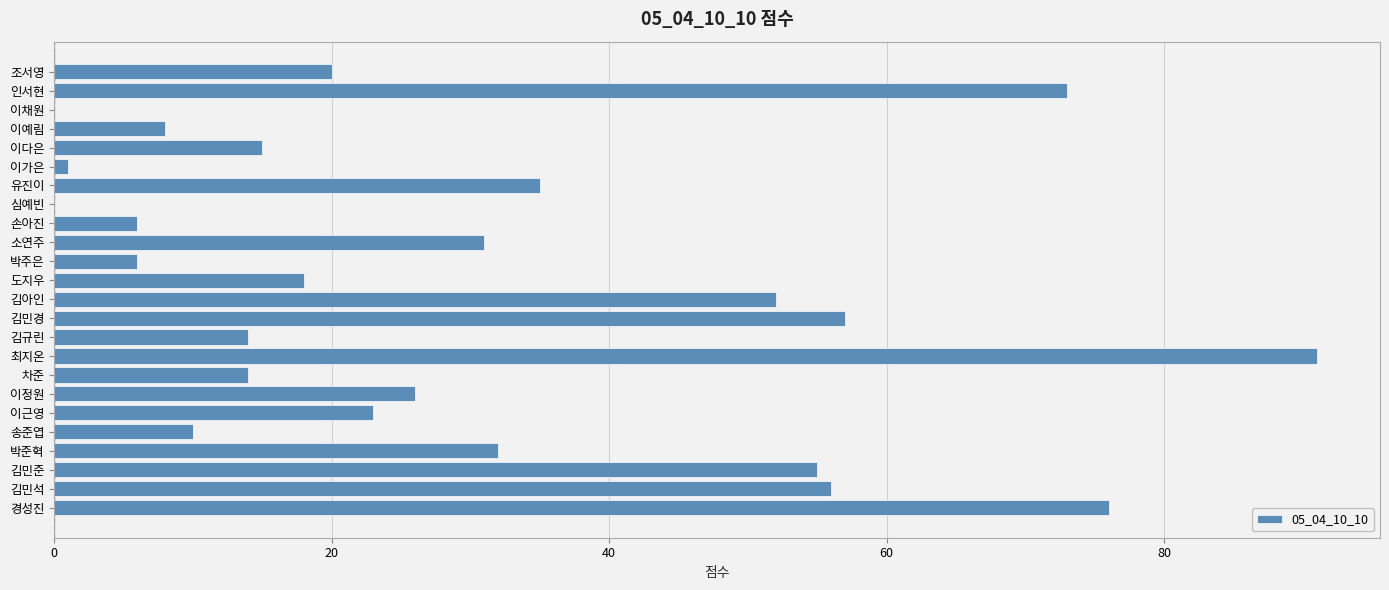

Are the bars horizontal?

Yes